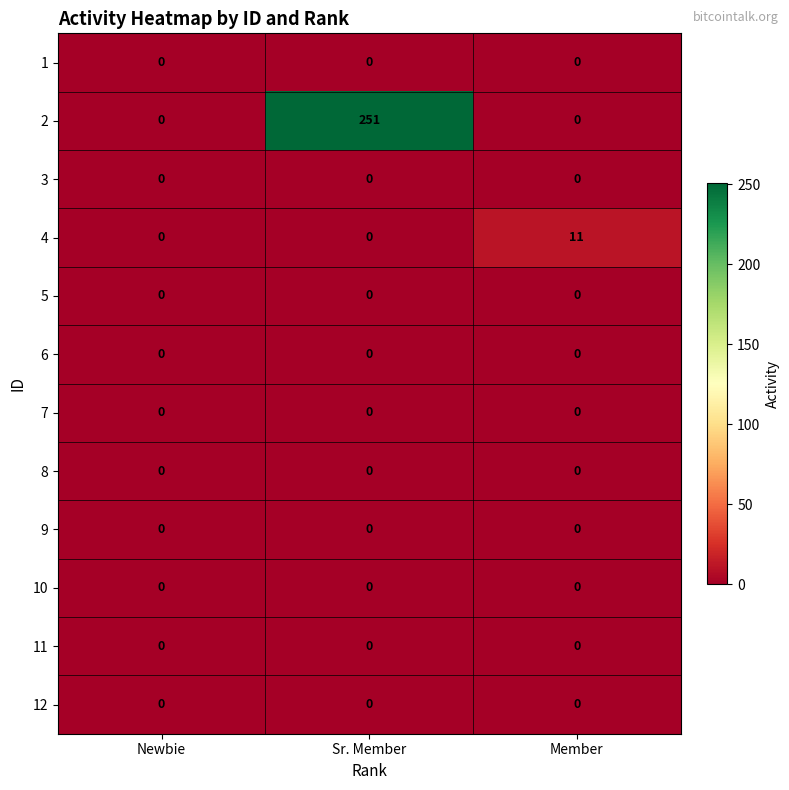

What is the spread (max minus min) of values at Sr. Member?

251